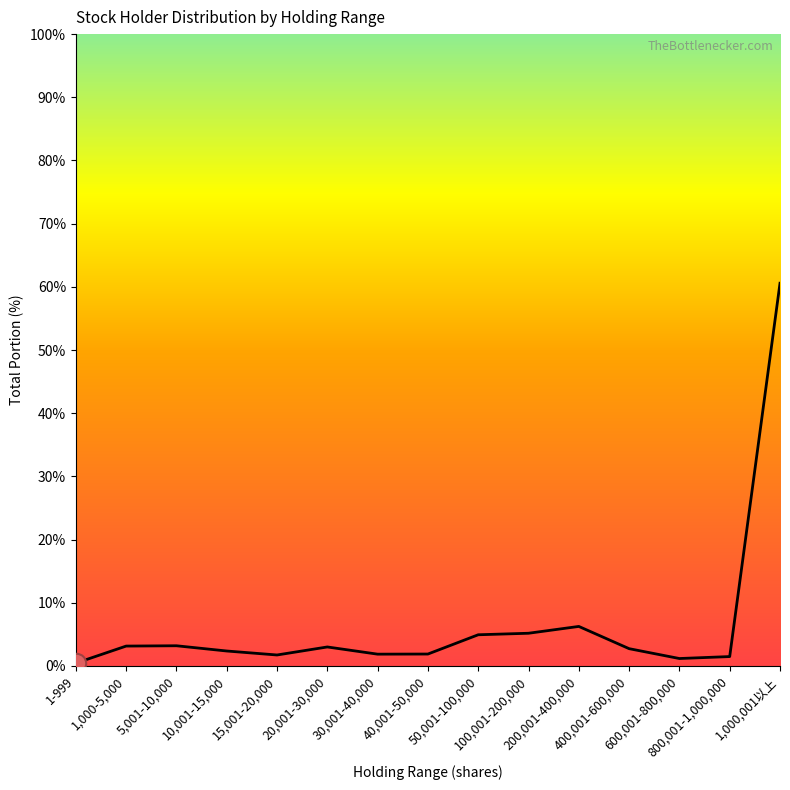

What is the ratio of the value at 200,001-400,000 to the value at 1,000,001以上?

0.1